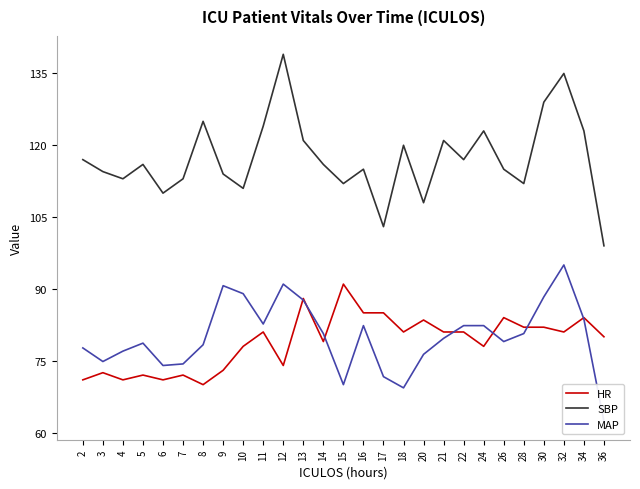

Reading left to right, list all the values displayed in this chart.

HR: 71.0	72.5	71.0	72.0	71.0	72.0	70.0	73.0	78.0	81.0	74.0	88.0	79.0	91.0	85.0	85.0	81.0	83.5	81.0	81.0	78.0	84.0	82.0	82.0	81.0	84.0	80.0
SBP: 117.0	114.5	113.0	116.0	110.0	113.0	125.0	114.0	111.0	124.0	139.0	121.0	116.0	112.0	115.0	103.0	120.0	108.0	121.0	117.0	123.0	115.0	112.0	129.0	135.0	123.0	99.0
MAP: 77.7	74.8	77.0	78.7	74.0	74.3	78.3	90.7	89.0	82.7	91.0	87.7	80.7	70.0	82.3	71.7	69.3	76.3	79.7	82.3	82.3	79.0	80.7	88.3	95.0	83.7	62.3